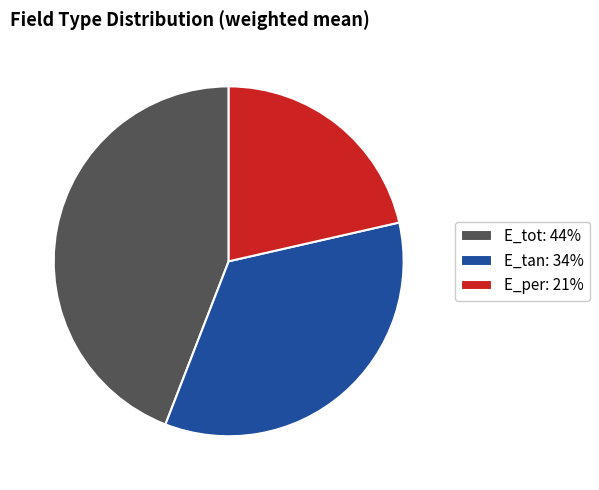

Is E_tan: 34% the majority of the pie?

No